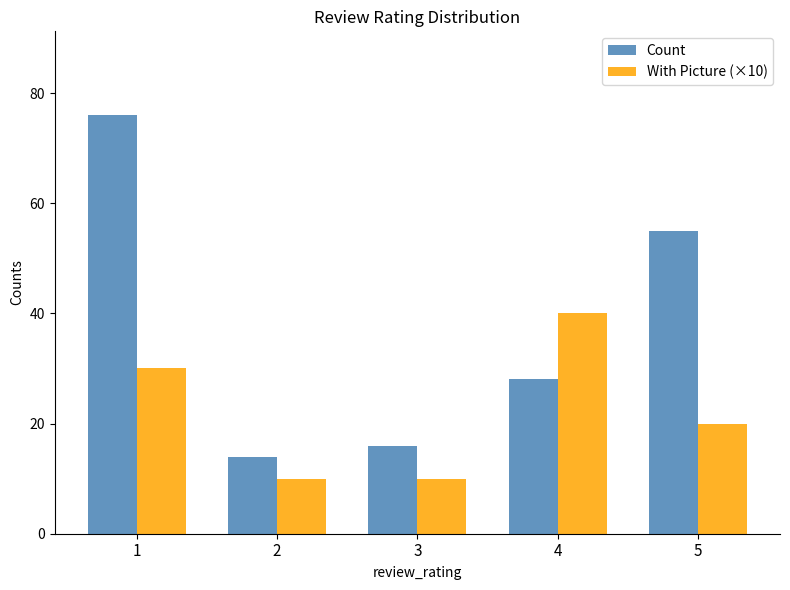

Which series has the largest range (max minus min)?

Count